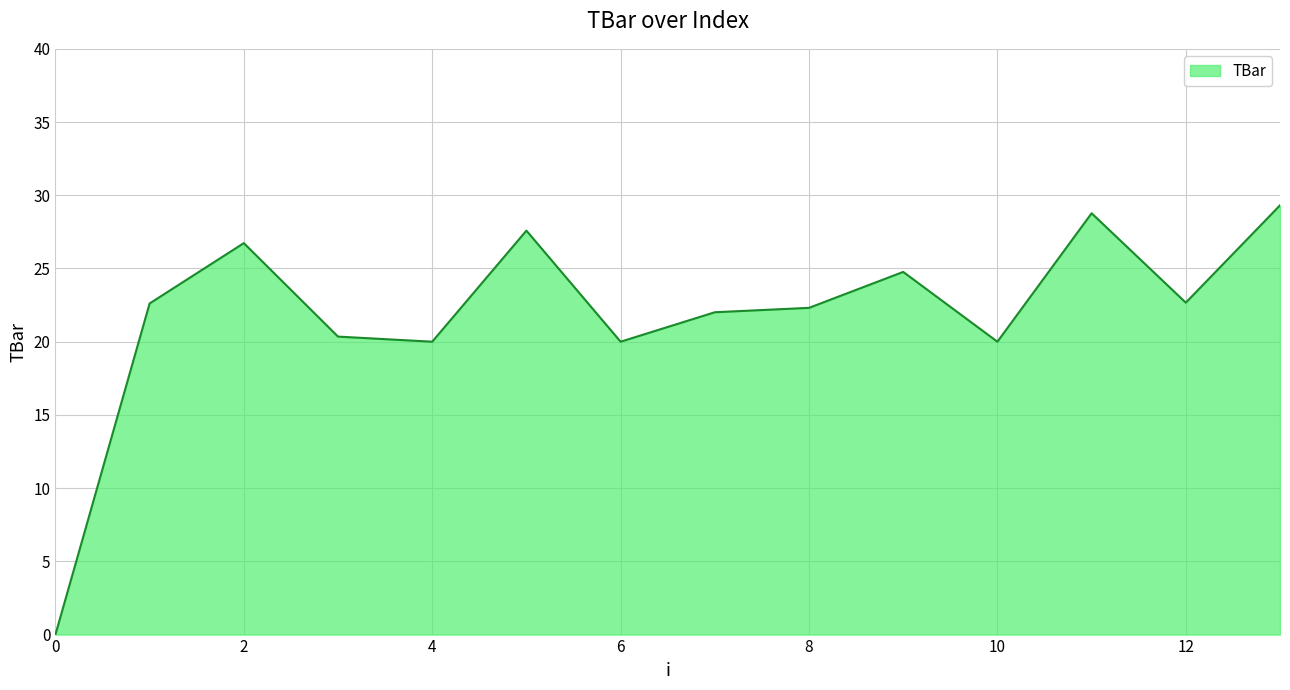

What is the greatest value displayed?

29.3